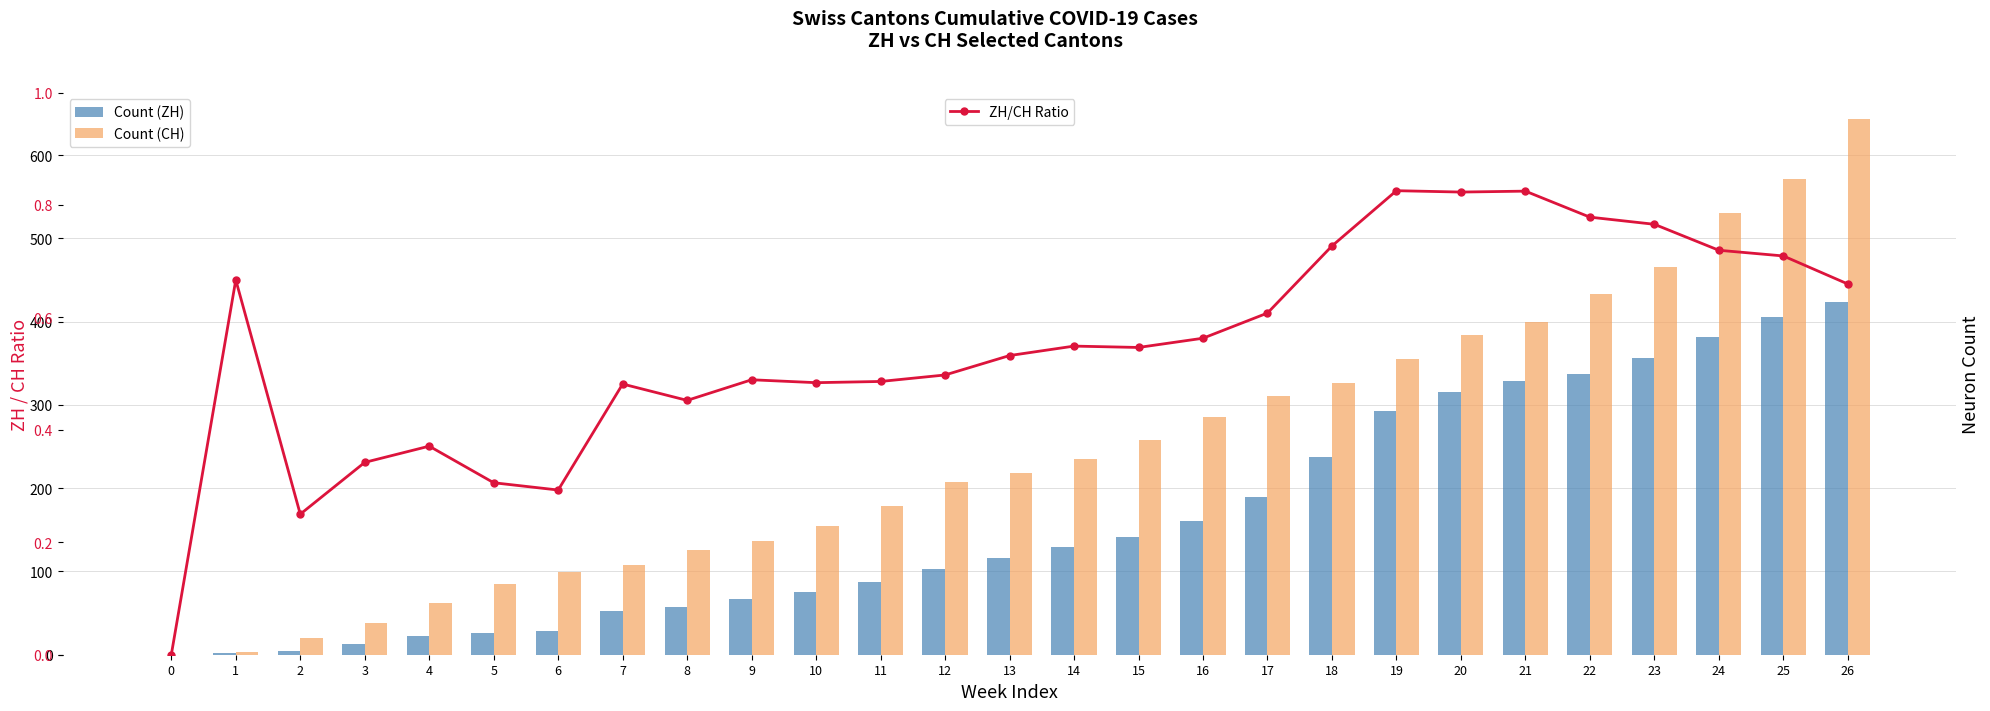

How many data points in ZH are less than 116?

13